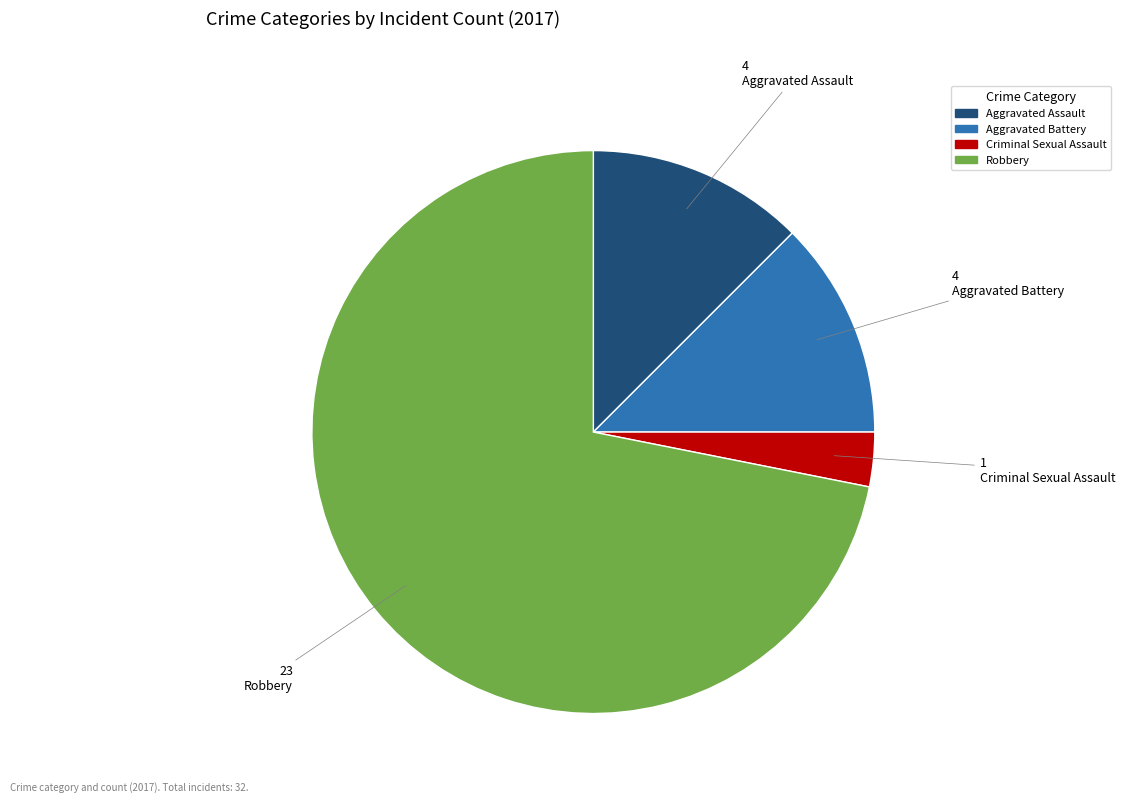

Count the number of slices in the pie.

4